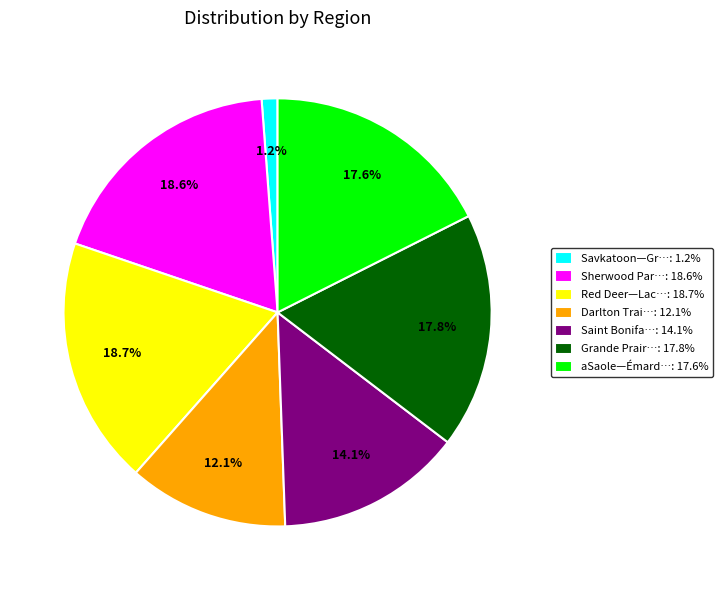

What is the smallest slice in the pie chart?

Savkatoon—Gr…: 1.2%